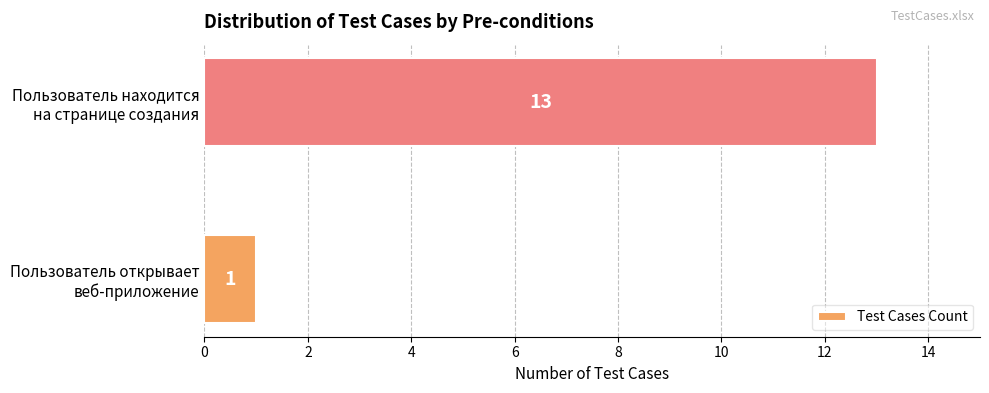

What is the difference between the maximum and minimum values?

12